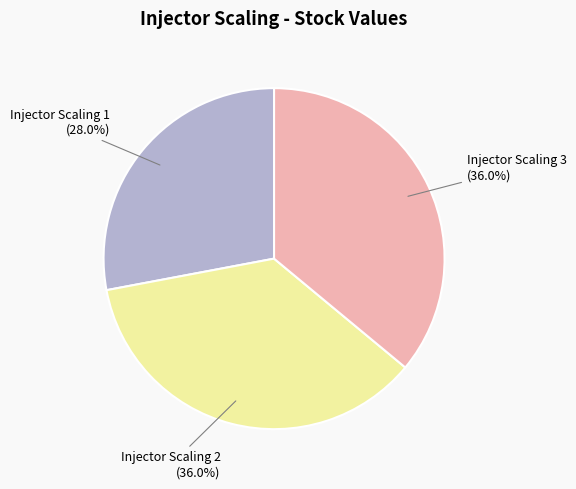

Is there a majority slice in this chart?

No